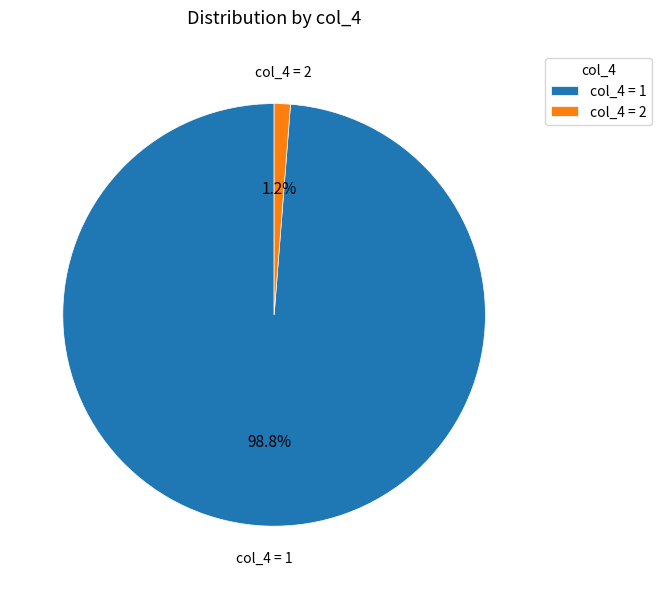

What is the smallest slice in the pie chart?

col_4 = 2